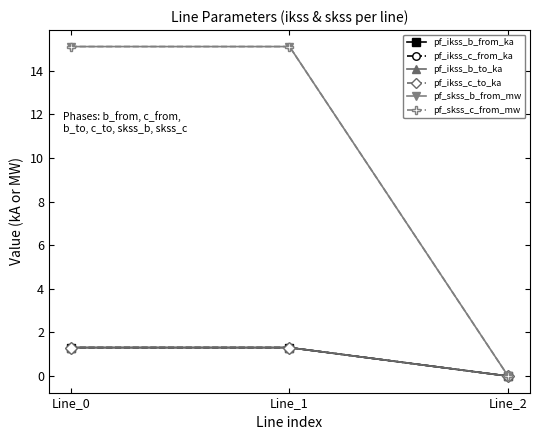

At which category is the sum across all series the highest?

Line_1